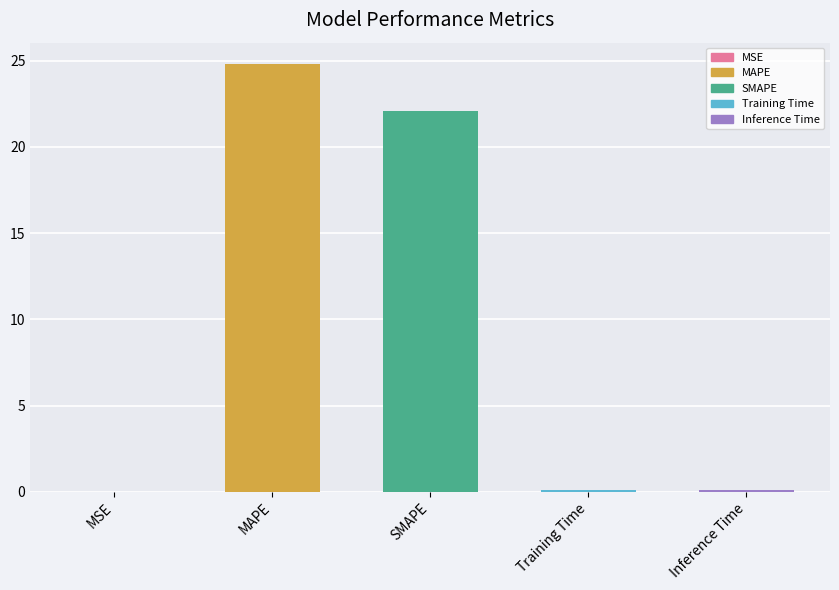

What is the sum of all values?

47.1